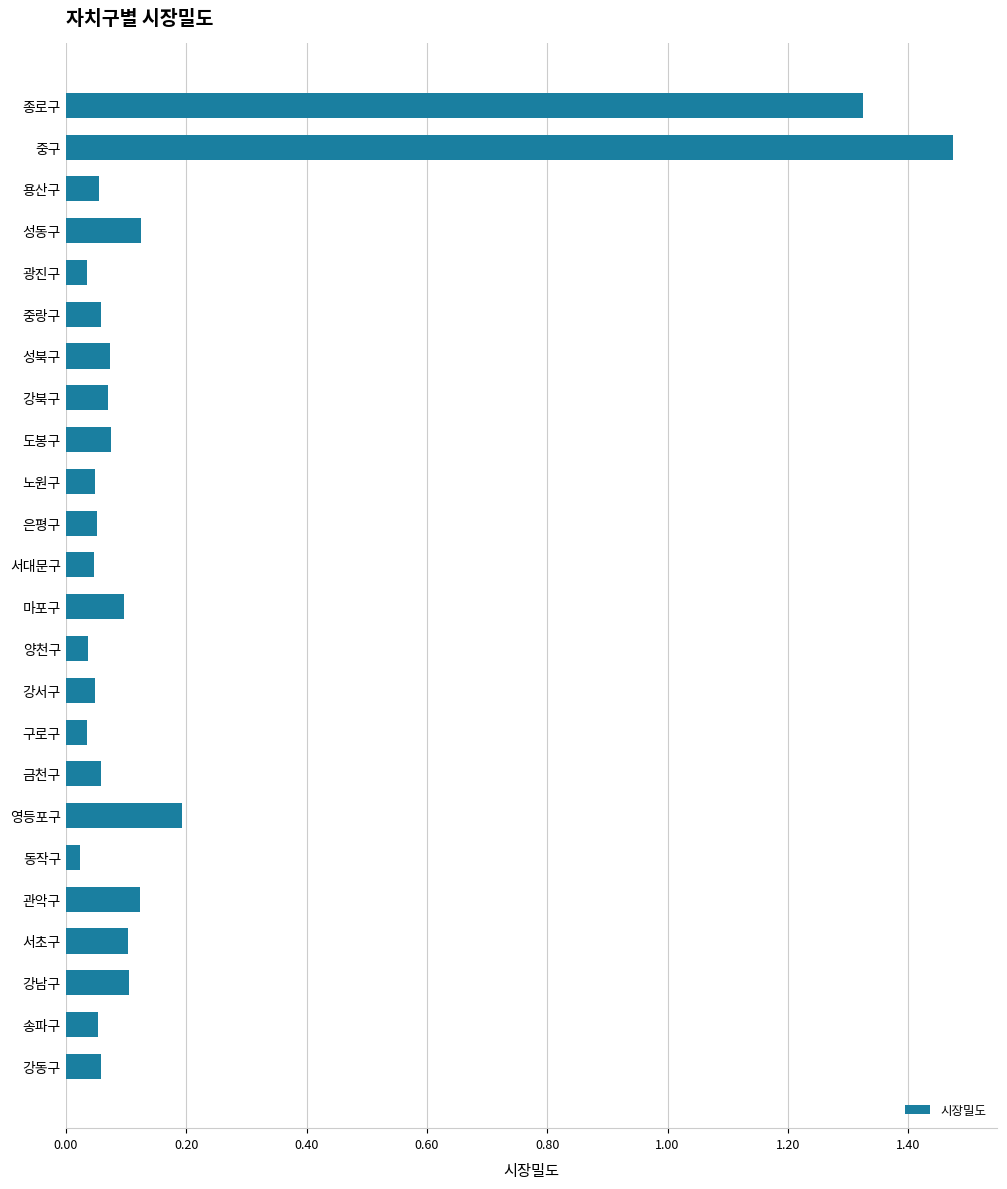

Which label corresponds to the largest value in the chart?

중구